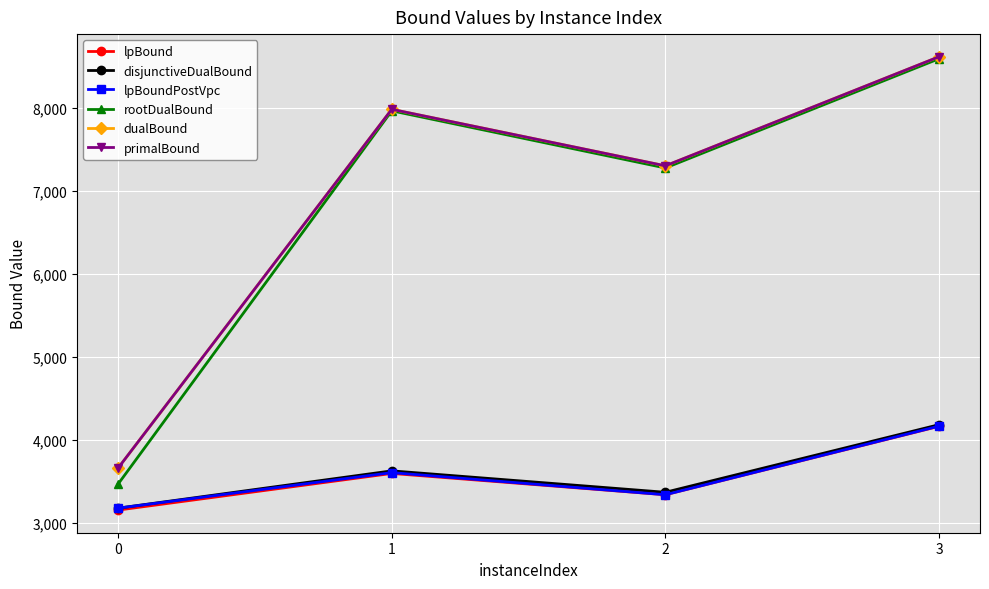

True or false: rootDualBound has more than 0 interior local peaks.

True